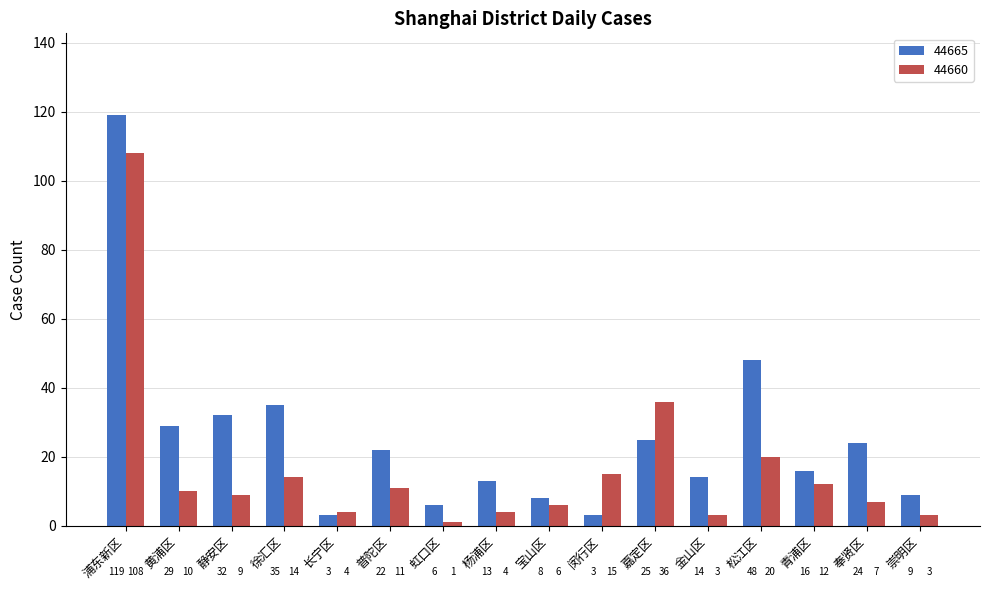

How many data points does each series have?

16